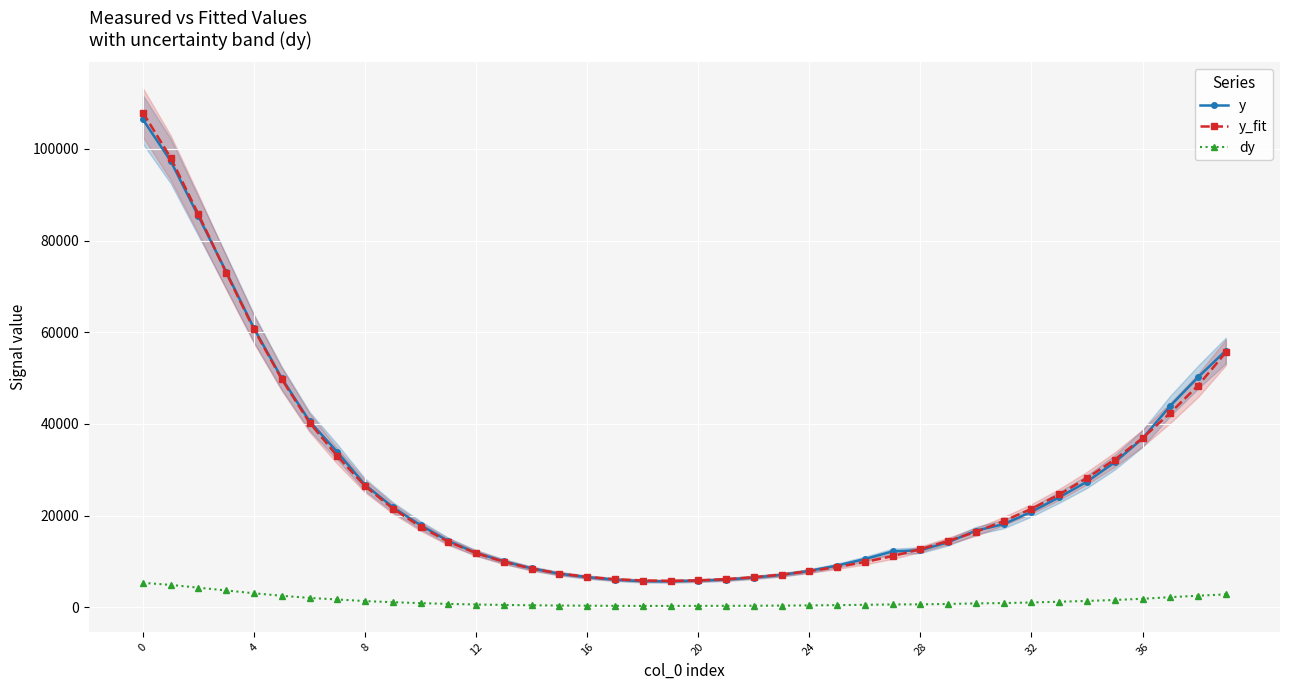

True or false: y and y_fit intersect in this chart.

True